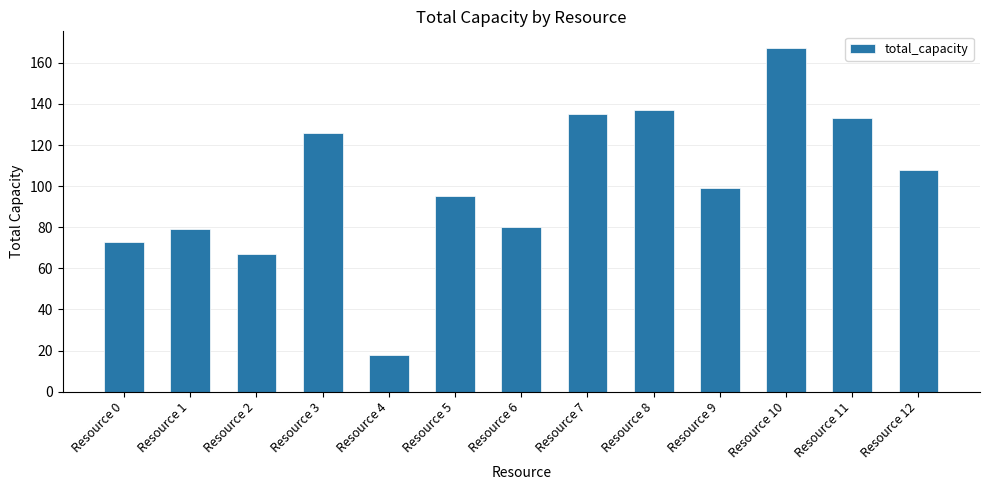

What is the value of the 5th bar from the left?

18